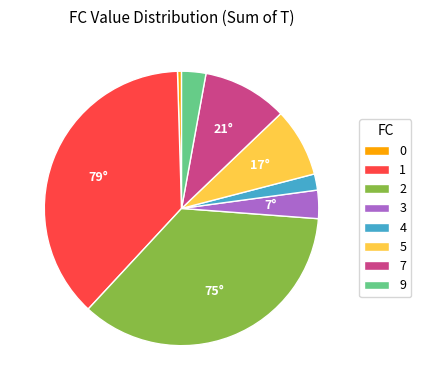

Does 0 account for over 50% of the chart?

No